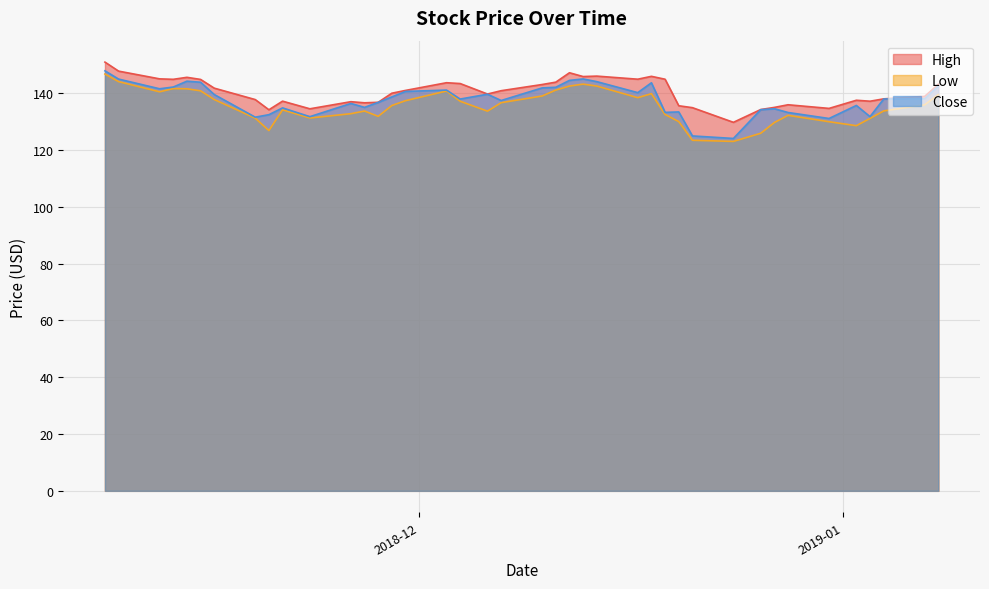

How many values in the Close series exceed 138?

20